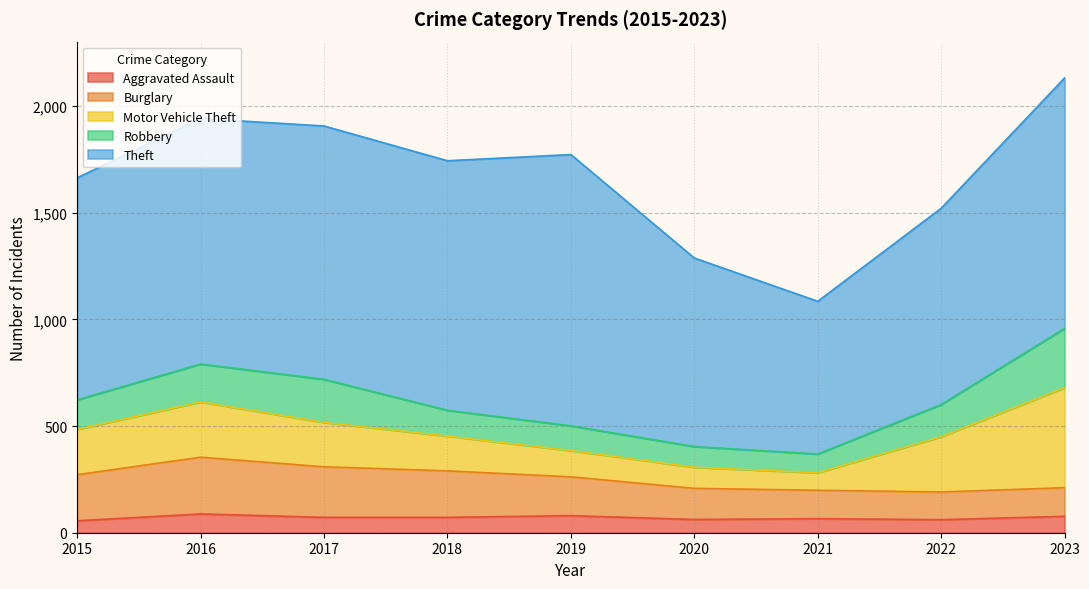

Which has a higher value, 2019 or 2018?

2019